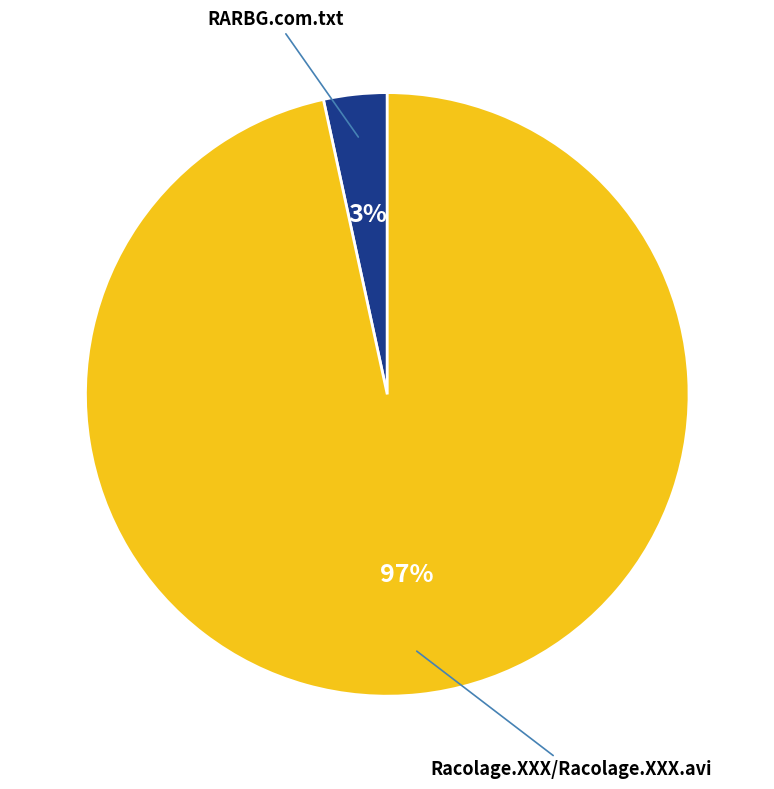

Which slice is the largest?

Racolage.XXX/Racolage.XXX.avi